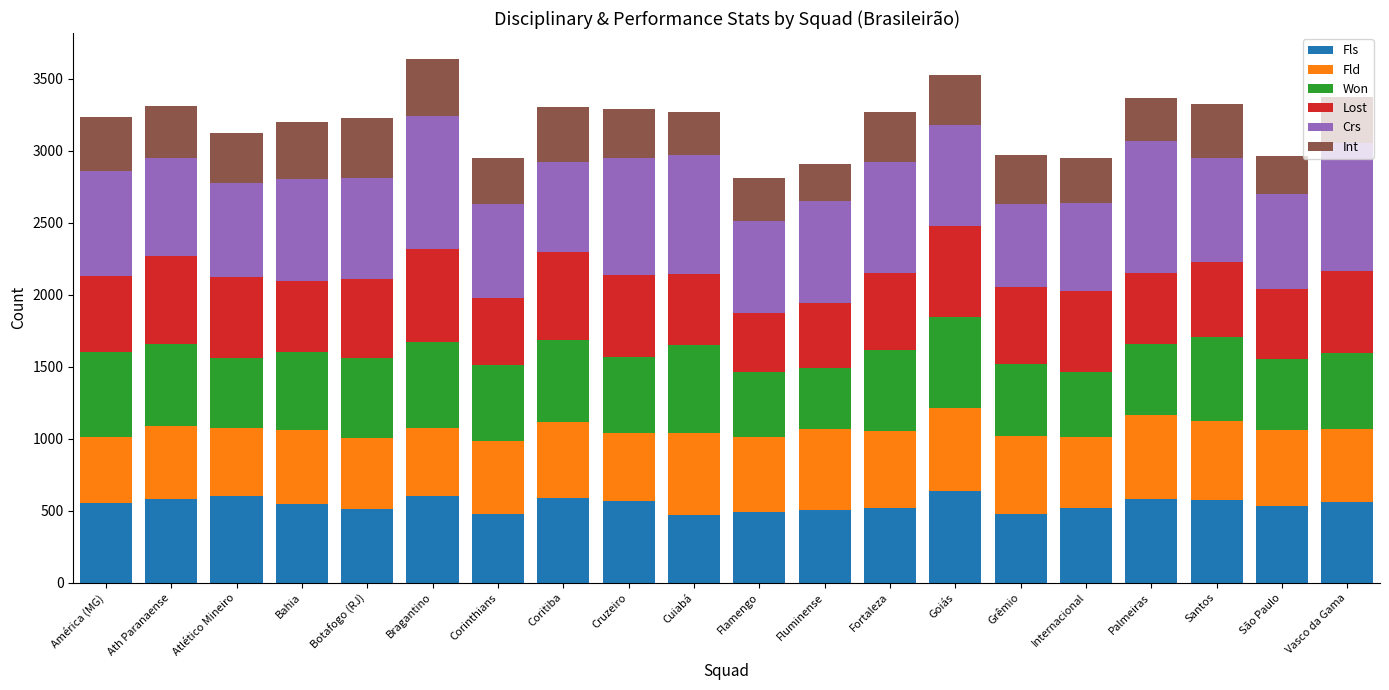

What is the sum of the Fls values at Fortaleza and Atlético Mineiro?

1118